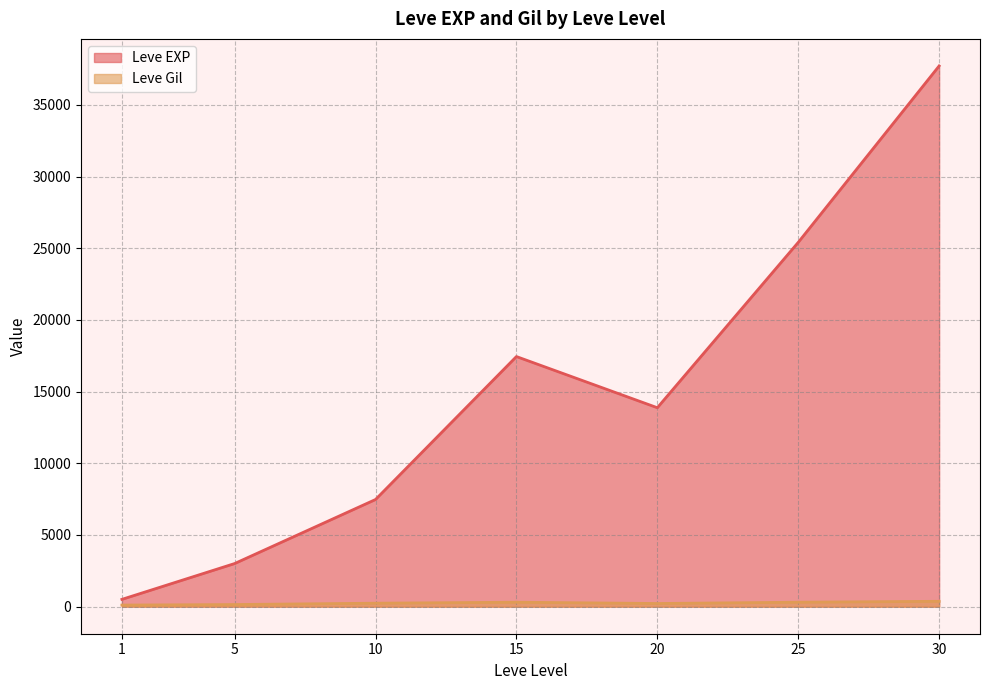

Which category has the lowest value across all series?

1